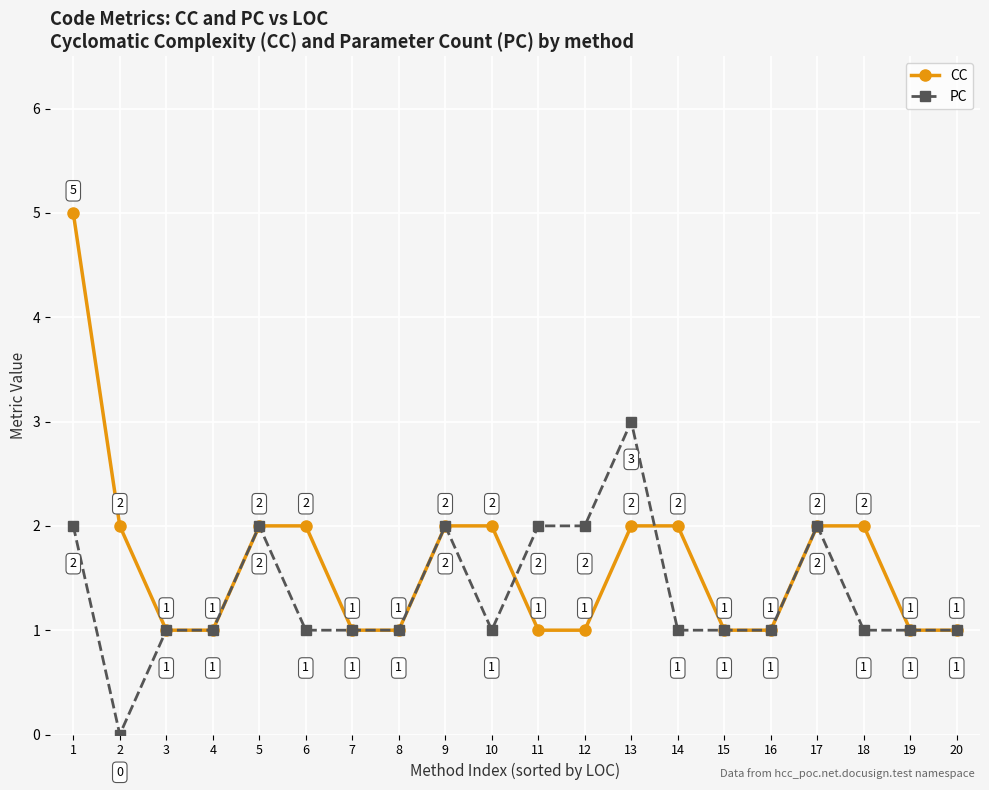

Count the PC values in the range 1 to 2.

18